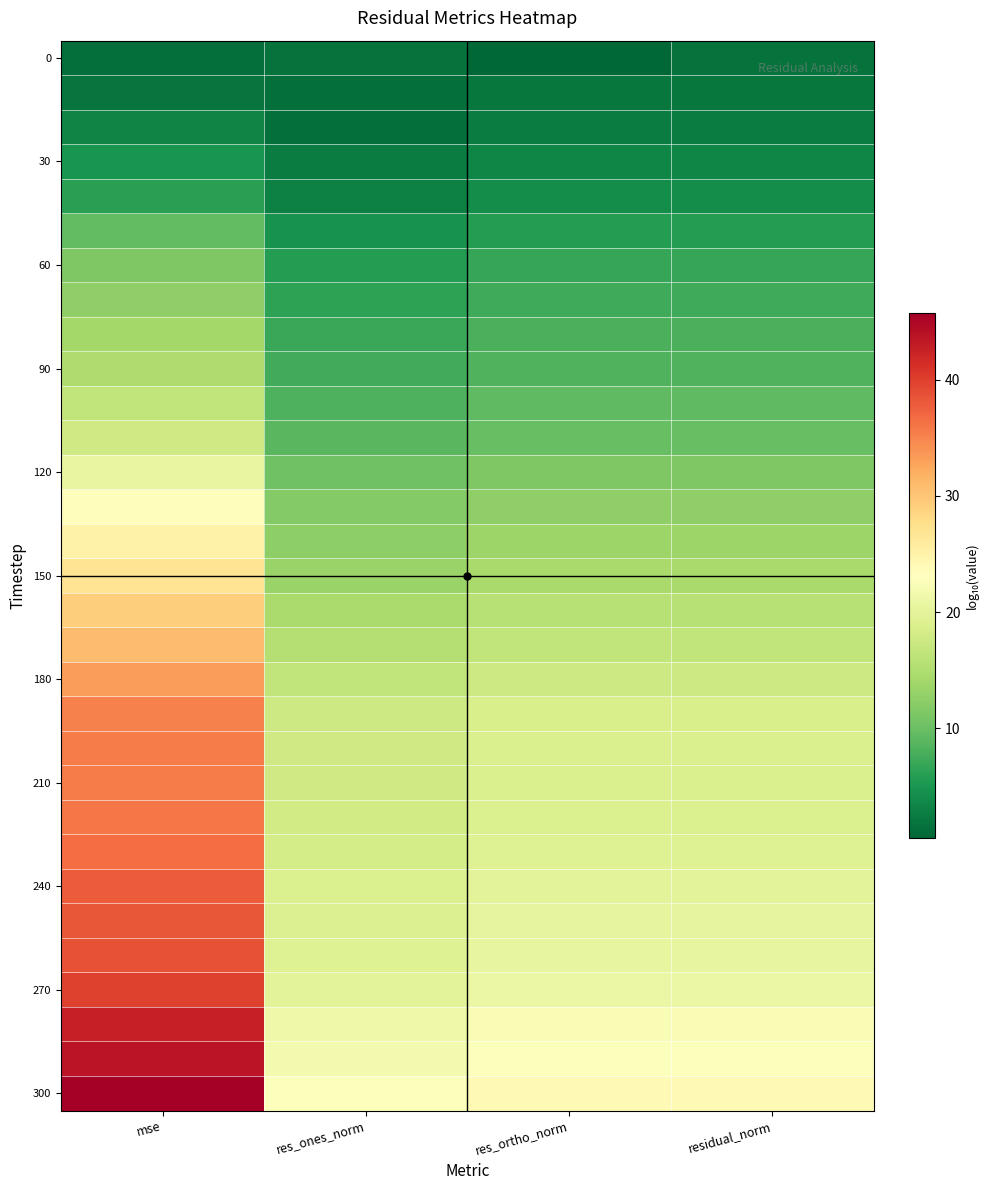

Which series has the largest total across all categories?

300